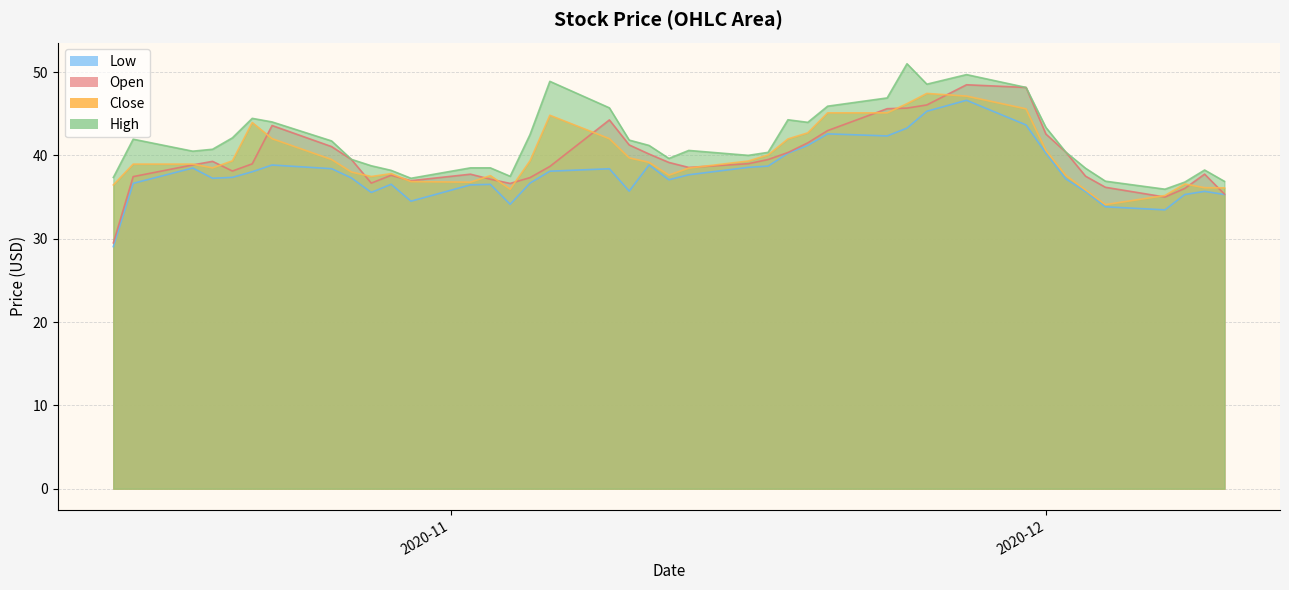

True or false: Open and Low intersect in this chart.

False